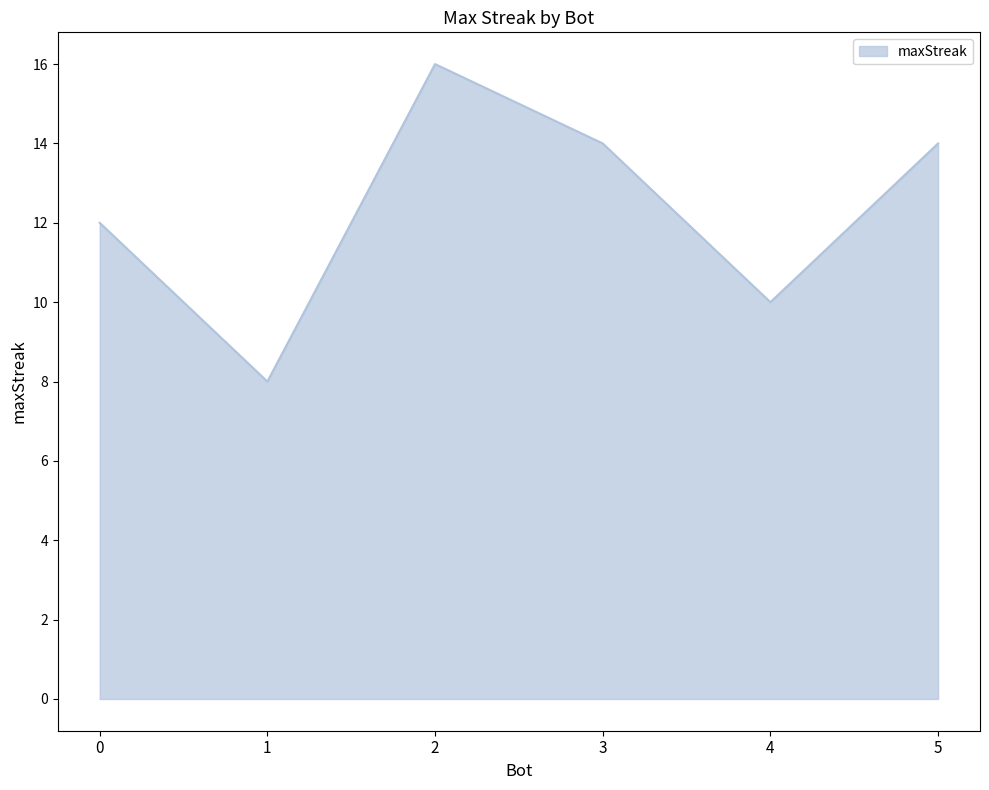

Between 4 and 1, which is larger?

4